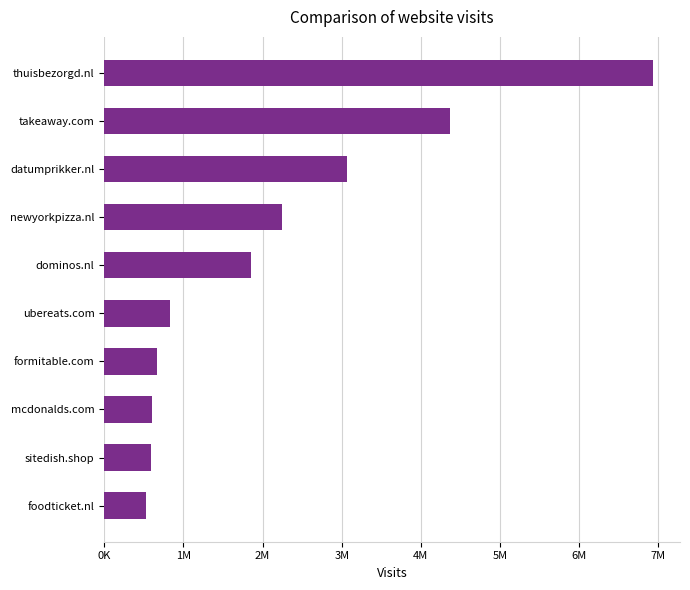

What is the average value?

2168392